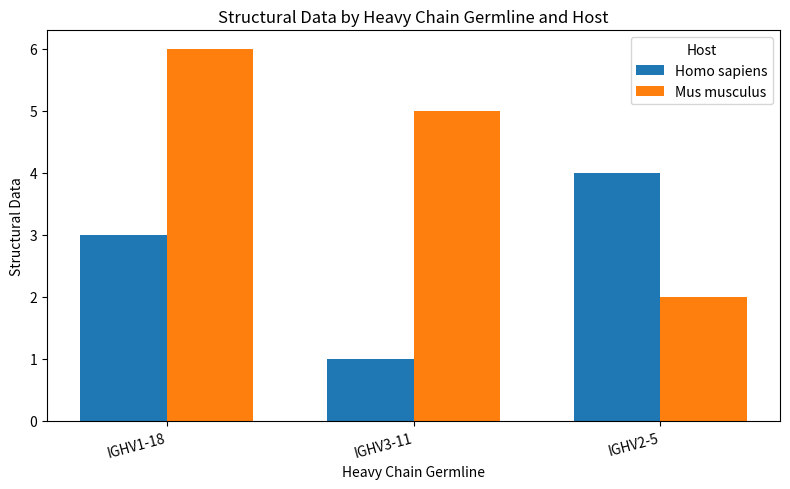

At how many categories does at least one series exceed 1?

3